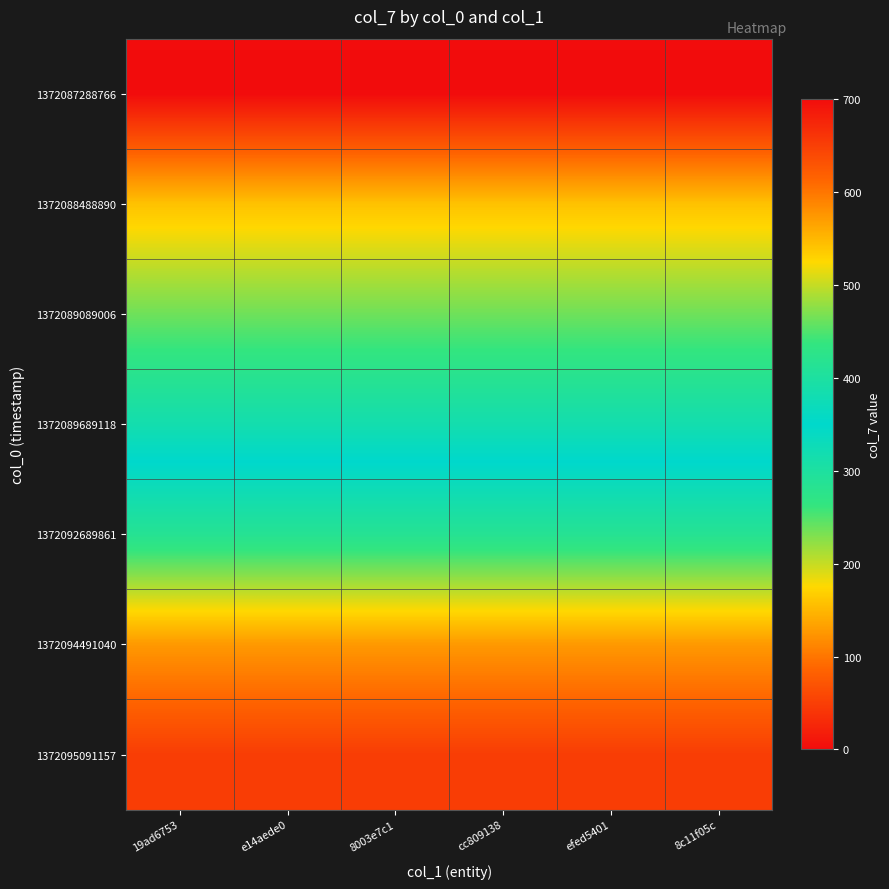

Reading left to right, list all the values displayed in this chart.

1372087288766: 19ad6753=0	e14aede0=0	8003e7c1=0	cc809138=0	efed5401=0	8c11f05c=0
1372088488890: 19ad6753=158	e14aede0=158	8003e7c1=158	cc809138=158	efed5401=158	8c11f05c=158
1372089089006: 19ad6753=237	e14aede0=237	8003e7c1=237	cc809138=237	efed5401=237	8c11f05c=237
1372089689118: 19ad6753=316	e14aede0=316	8003e7c1=316	cc809138=316	efed5401=316	8c11f05c=316
1372092689861: 19ad6753=415	e14aede0=415	8003e7c1=415	cc809138=415	efed5401=415	8c11f05c=415
1372094491040: 19ad6753=573	e14aede0=573	8003e7c1=573	cc809138=573	efed5401=573	8c11f05c=573
1372095091157: 19ad6753=652	e14aede0=652	8003e7c1=652	cc809138=652	efed5401=652	8c11f05c=652